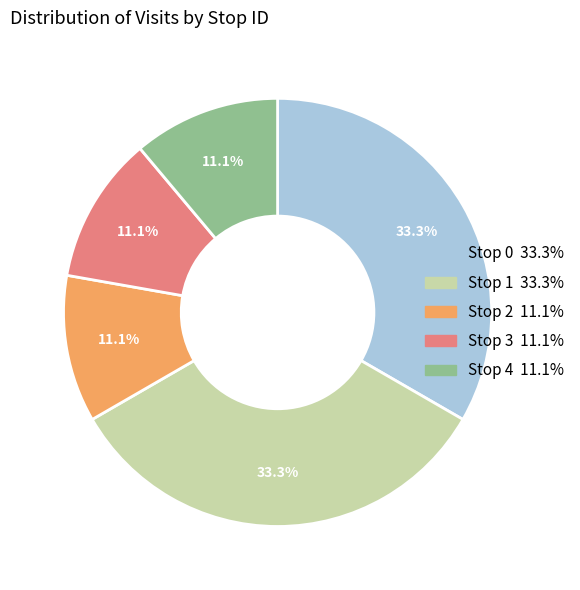

True or false: Stop 0 accounts for 26% of the total.

False